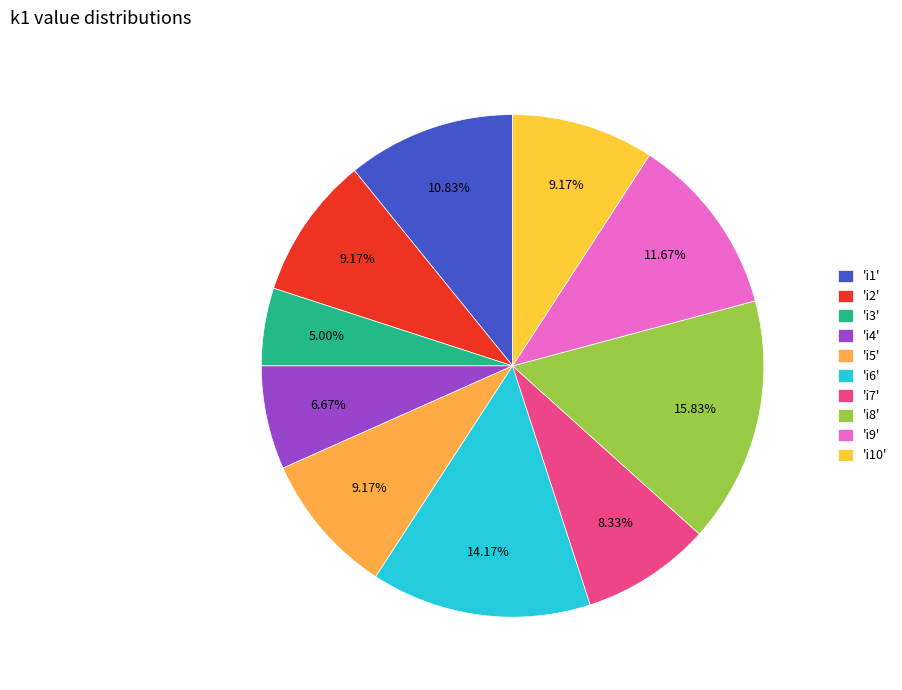

How many slices are in this pie chart?

10